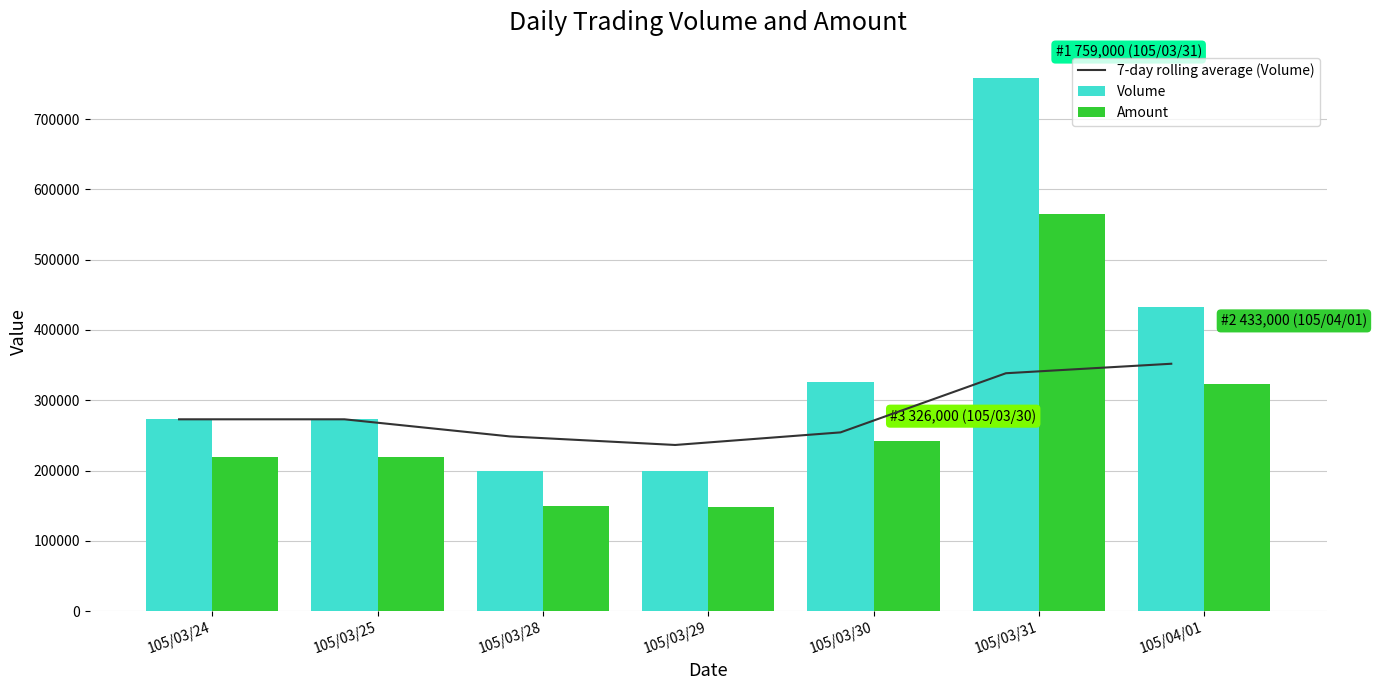

Reading left to right, transcribe all the data shown in this chart.

7-day rolling average (Volume): 273000.0	273000.0	248666.7	236500.0	254400.0	338500.0	352000.0
Volume: 273000.0	273000.0	200000.0	200000.0	326000.0	759000.0	433000.0
Amount: 219860.0	219130.0	150000.0	148000.0	242740.0	565160.0	323750.0